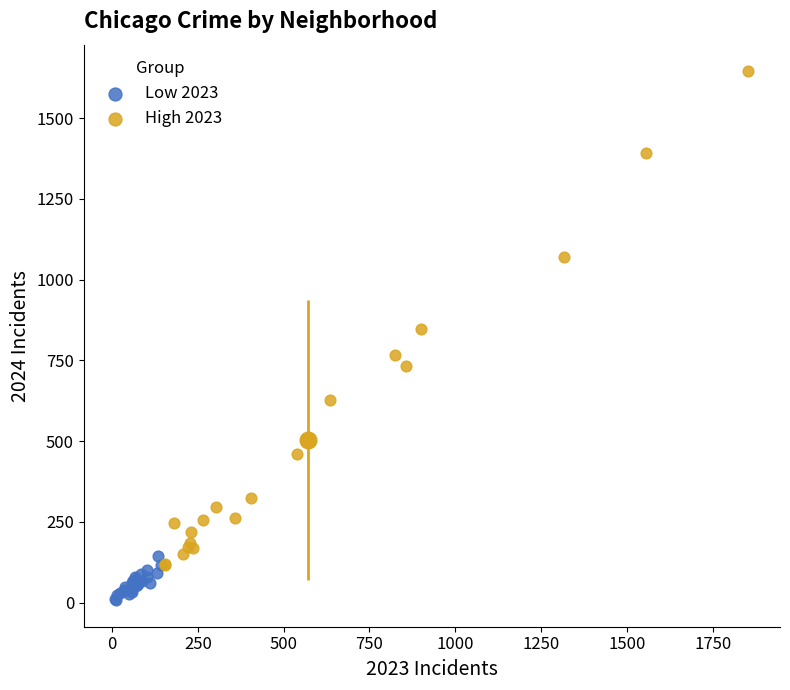

Which series reaches the maximum Y coordinate?

High 2023